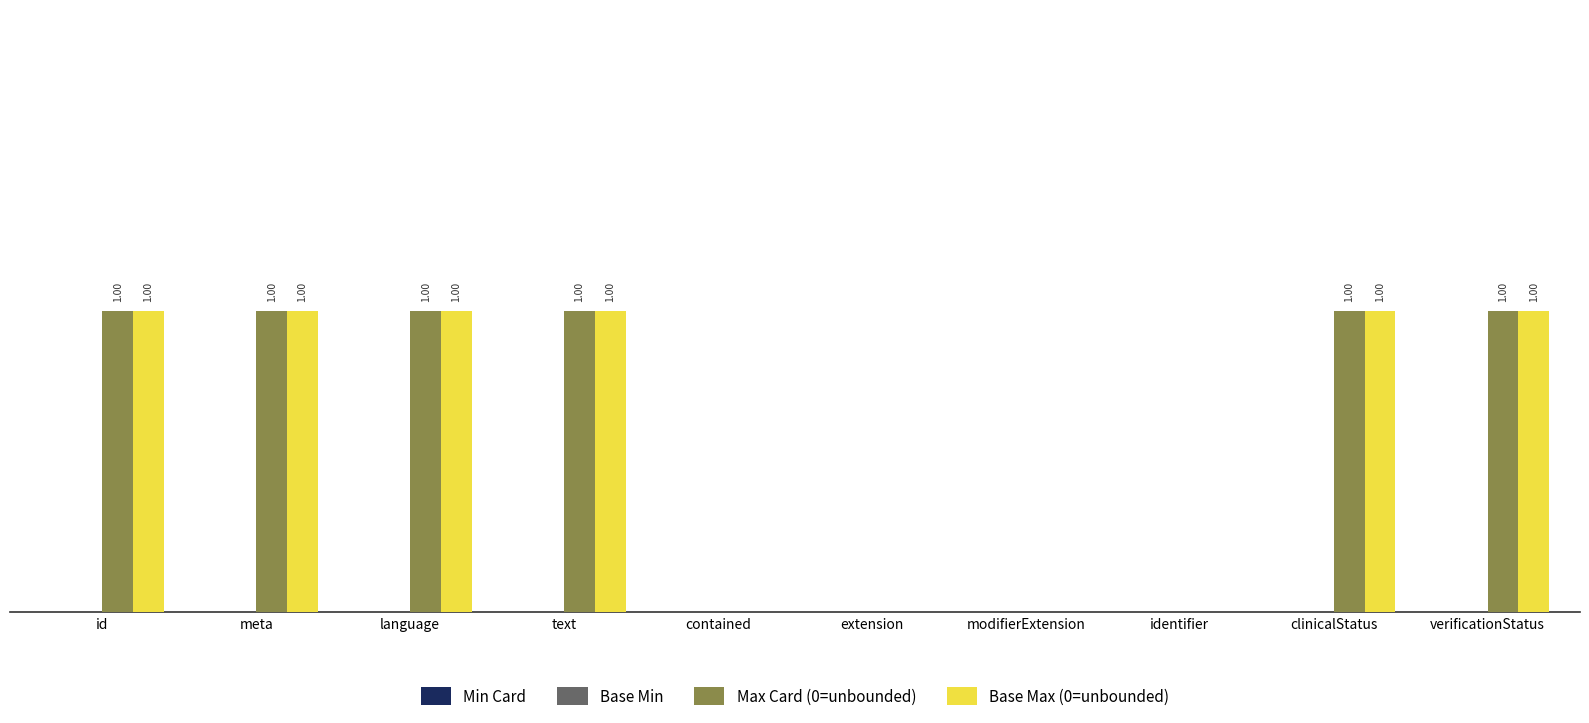

Reading left to right, extract all data points from this chart.

Min Card: 0	0	0	0	0	0	0	0	0	0
Base Min: 0	0	0	0	0	0	0	0	0	0
Max Card (0=unbounded): 1	1	1	1	0	0	0	0	1	1
Base Max (0=unbounded): 1	1	1	1	0	0	0	0	1	1